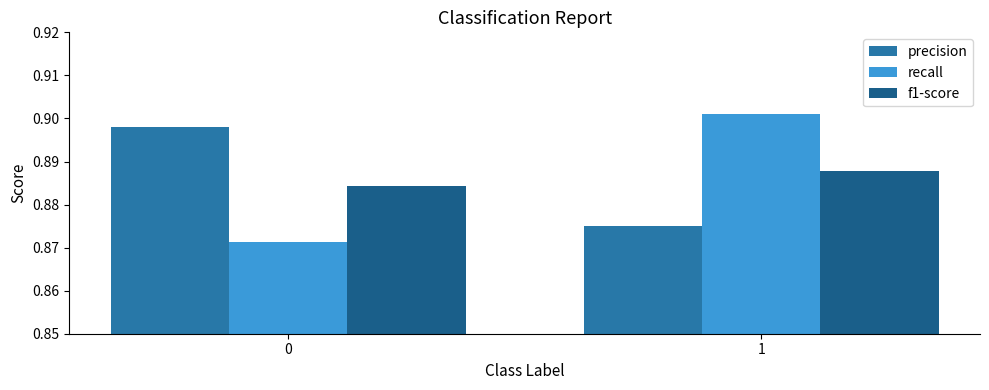

List the labels in order of recall value, largest first.

1, 0